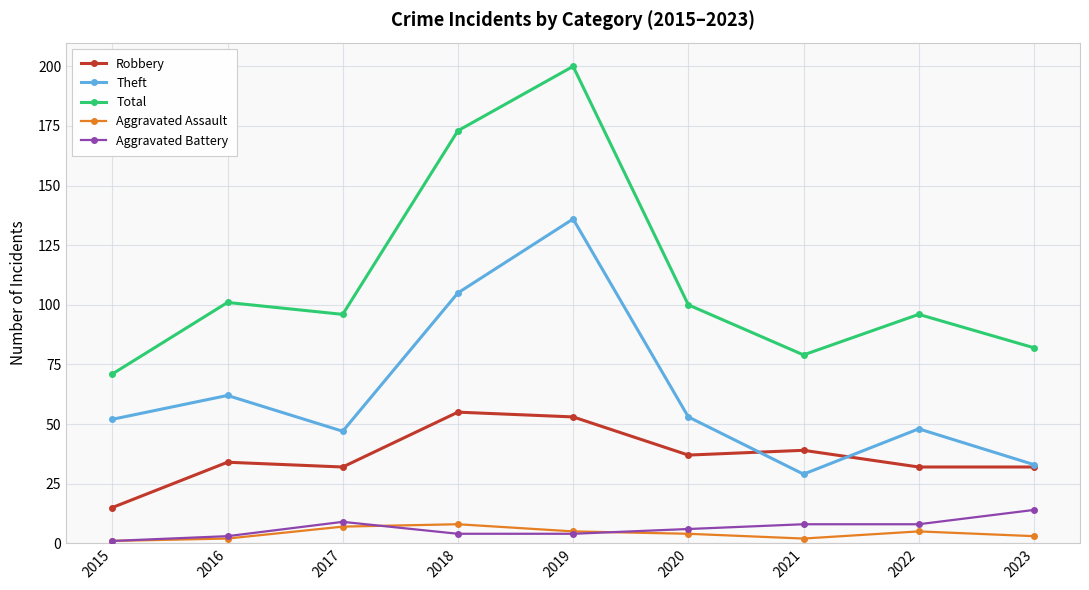

What is the value of the Aggravated Battery point at the 2nd from the left?

3